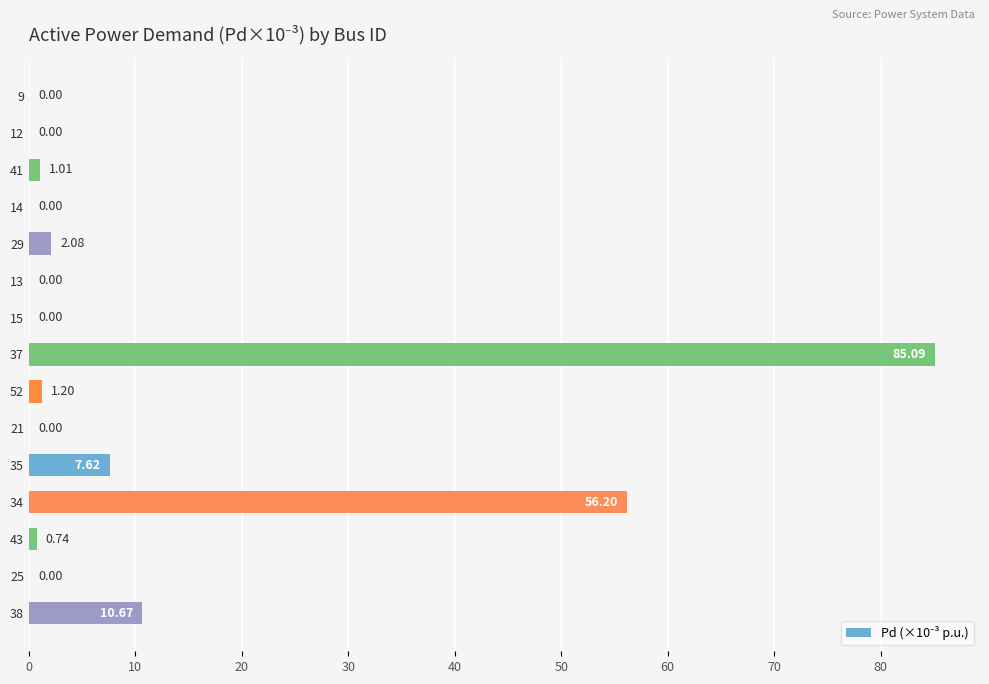

What is the change in value from 12 to 38?

+10.7